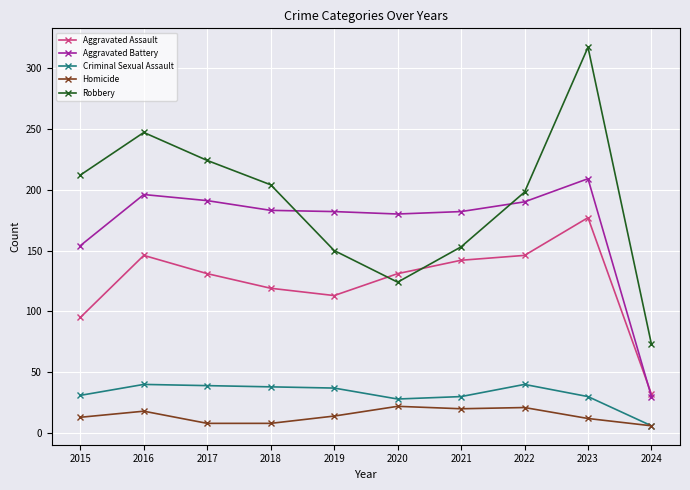

In Robbery, how many points are higher than both neighbors (excluding endpoints)?

2